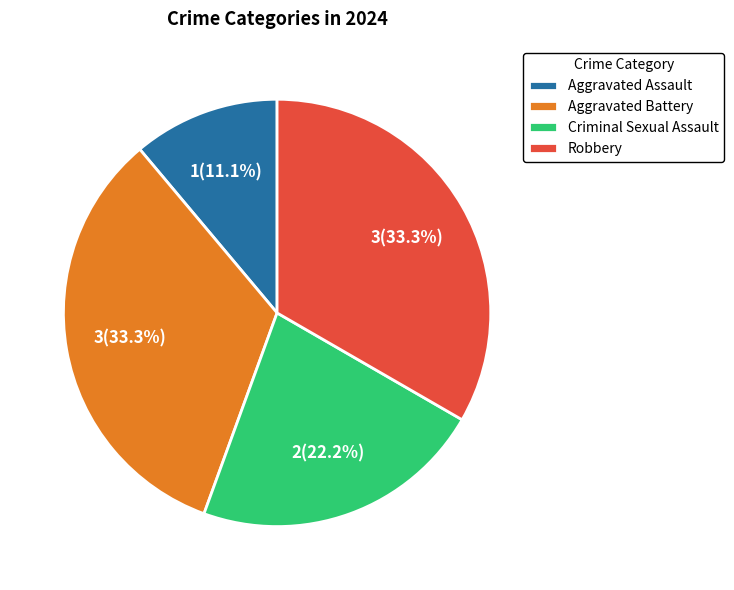

Approximately how many times larger is the value at Aggravated Assault compared to Criminal Sexual Assault?

0.5